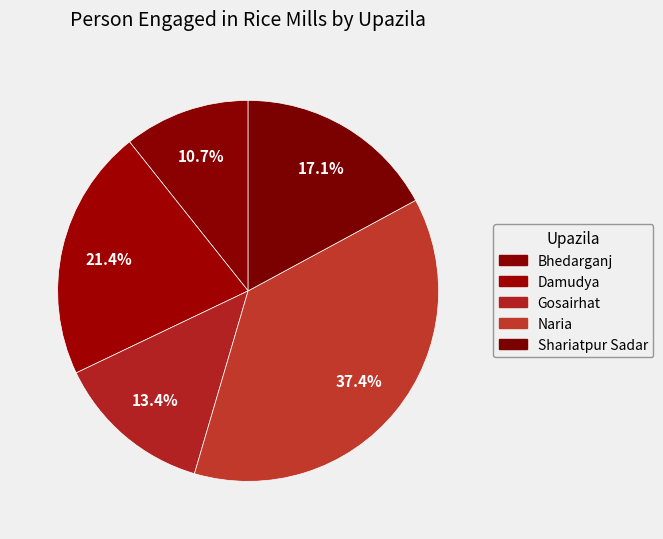

How many slices are in this pie chart?

5